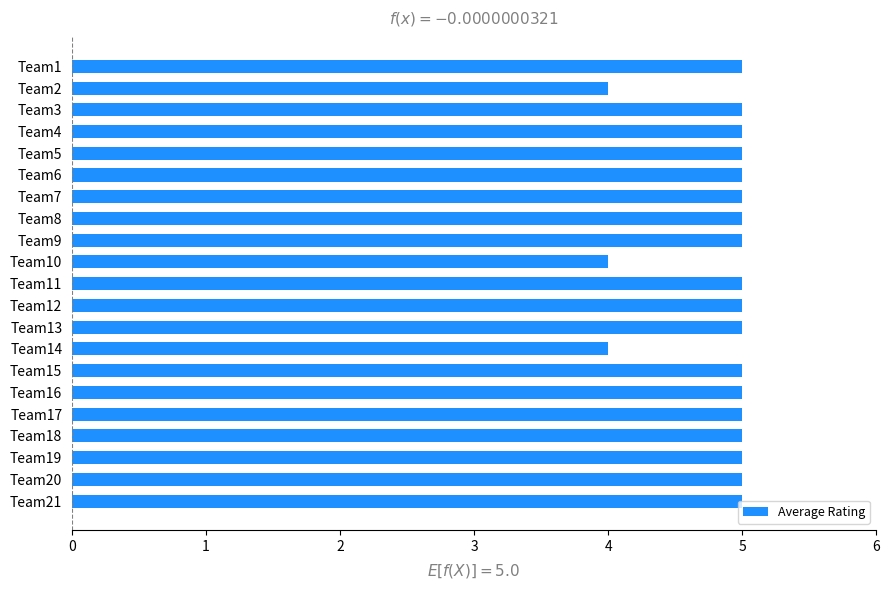

The value at Team1 is 5. True or false?

True